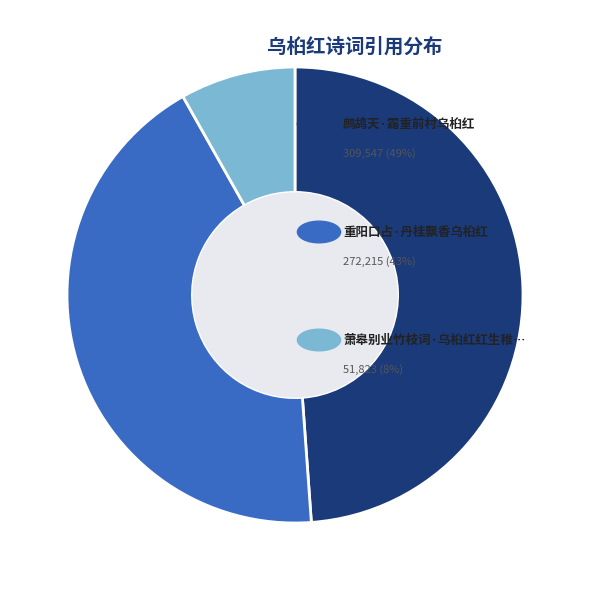

Does any single category account for the majority?

No